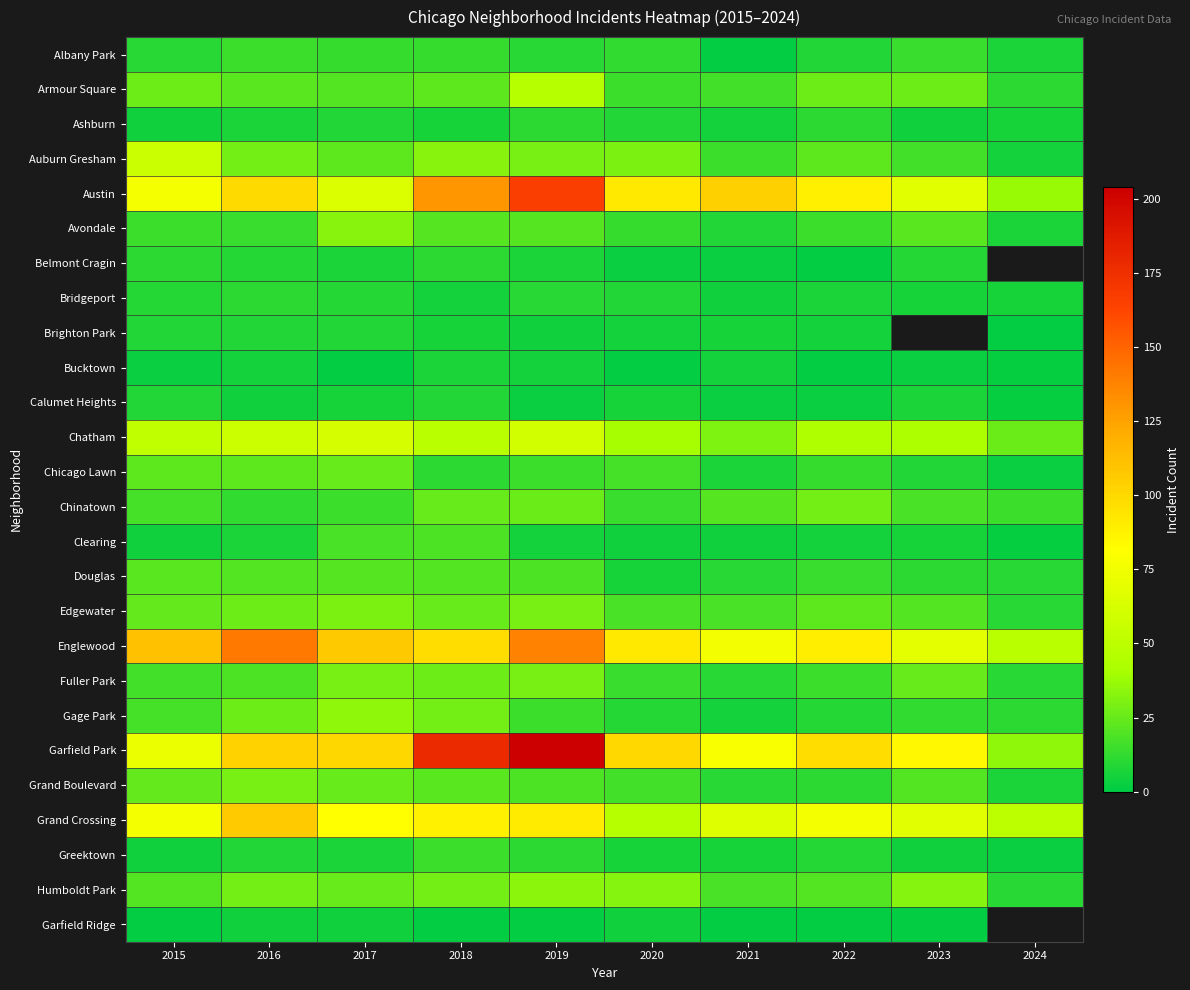

Is the value of Belmont Cragin at 2016 greater than the value of Englewood at 2018?

No